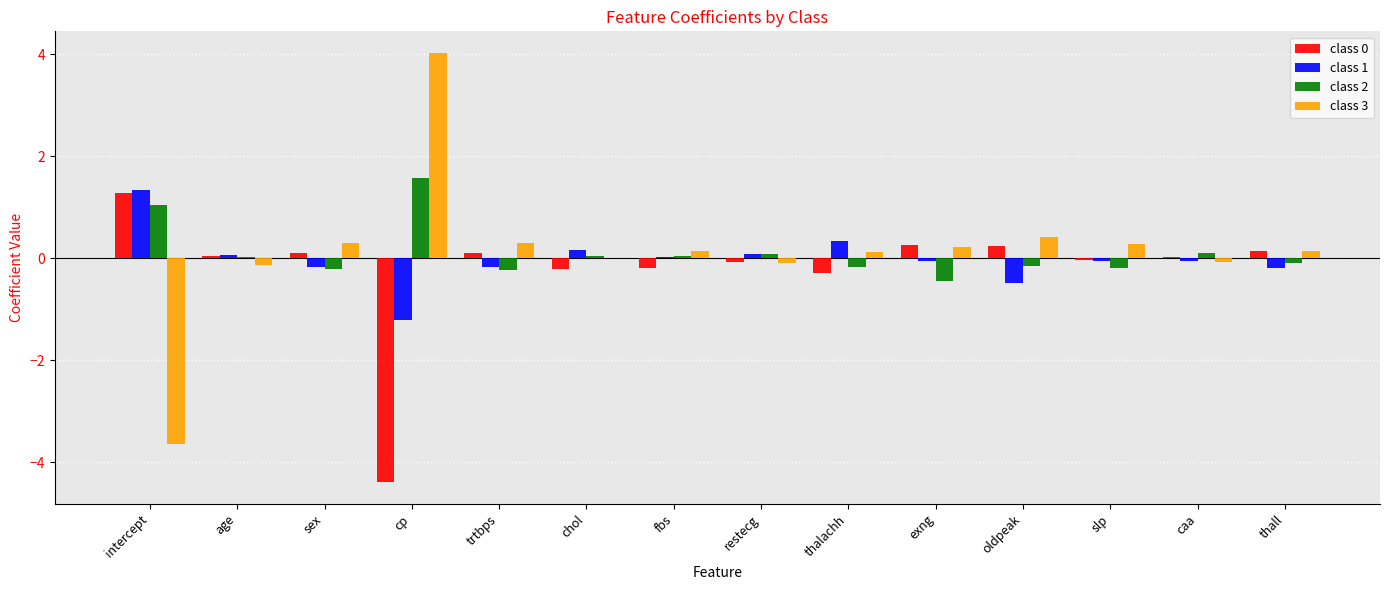

What is the sum of all class 1 values?

-0.4